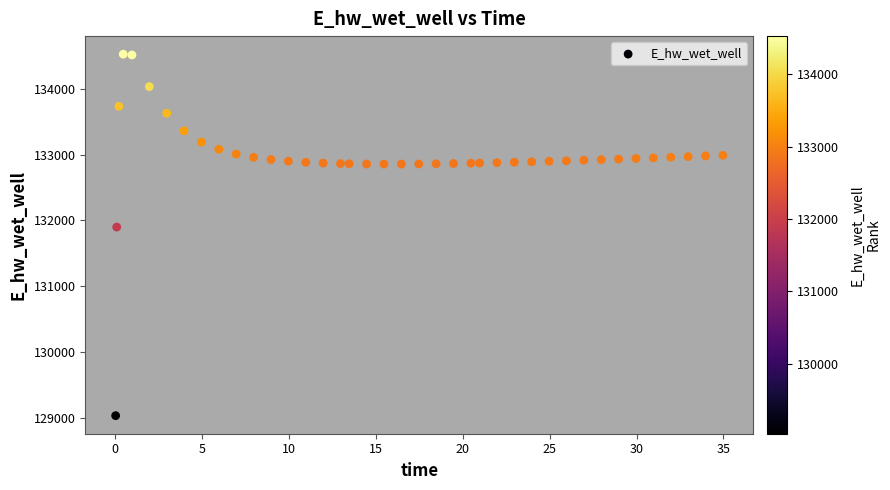

What Y value in the scatter plot is closest to 131779?

131898.4